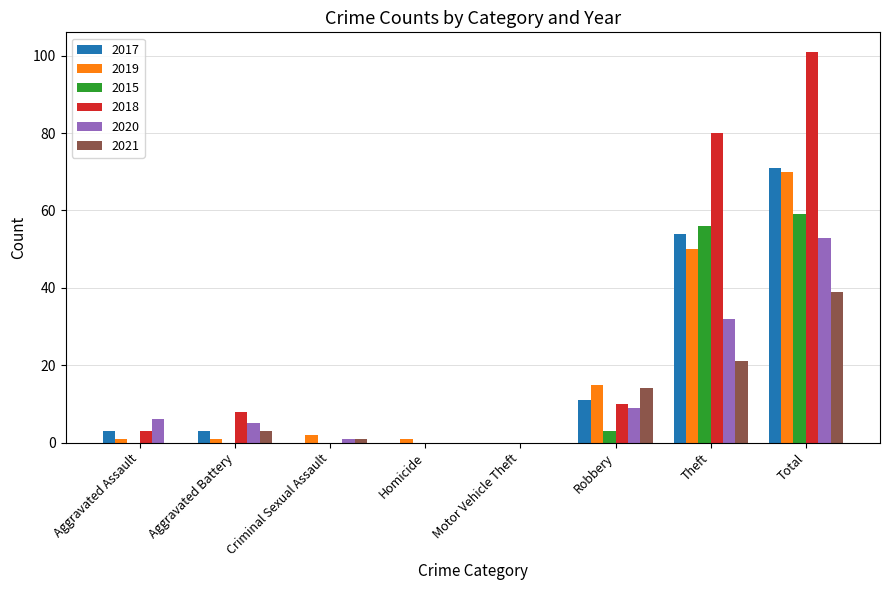

What are all the series names shown in the legend?

2017, 2019, 2015, 2018, 2020, 2021